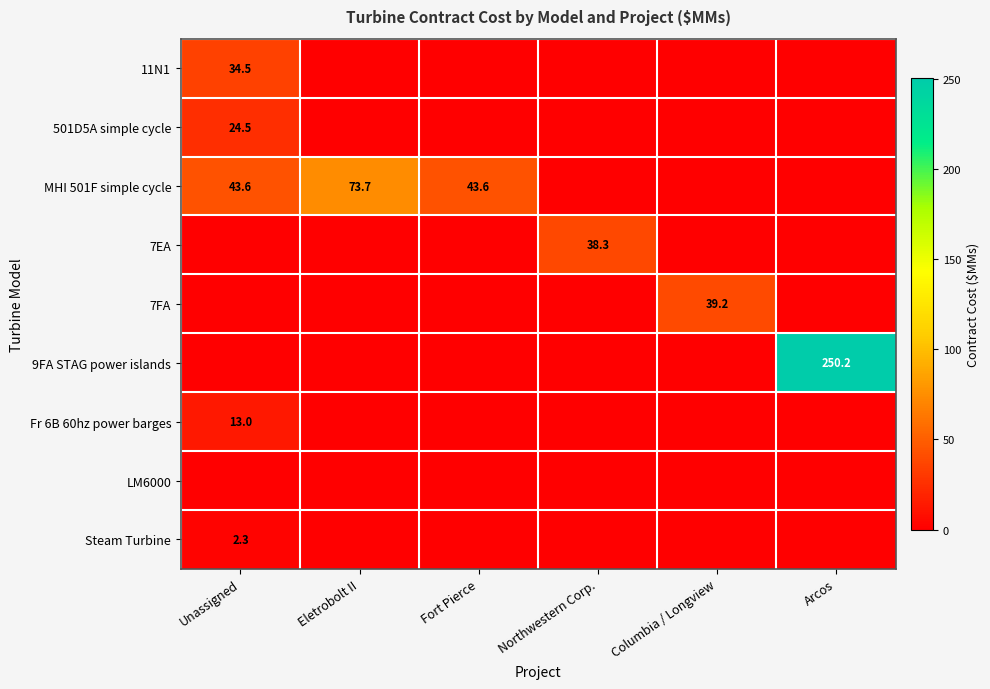

What is the greatest value displayed?

250.2